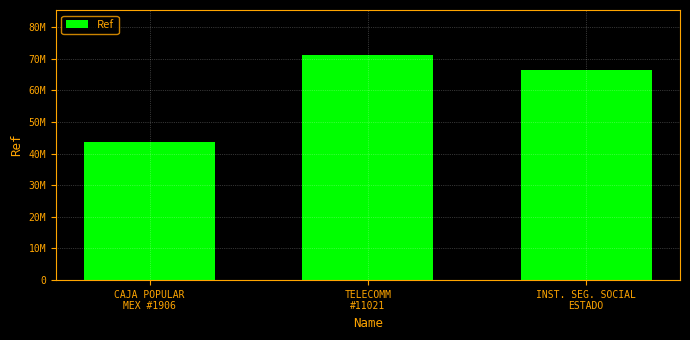

What position from the right is INST. SEG. SOCIAL
ESTADO?

1